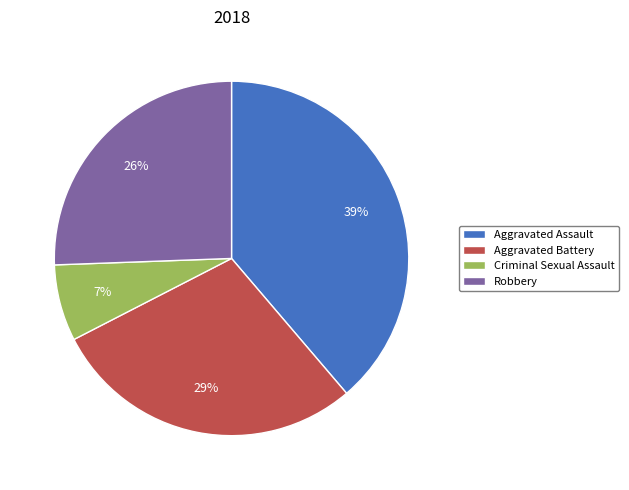

To the nearest percent, what portion does Aggravated Assault represent?

39%